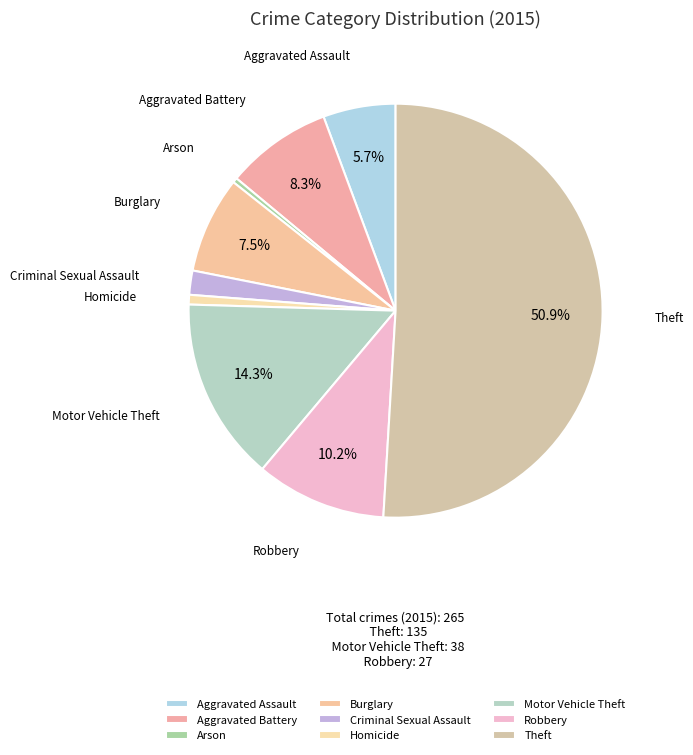

The Robbery slice represents 10% of the pie. True or false?

True